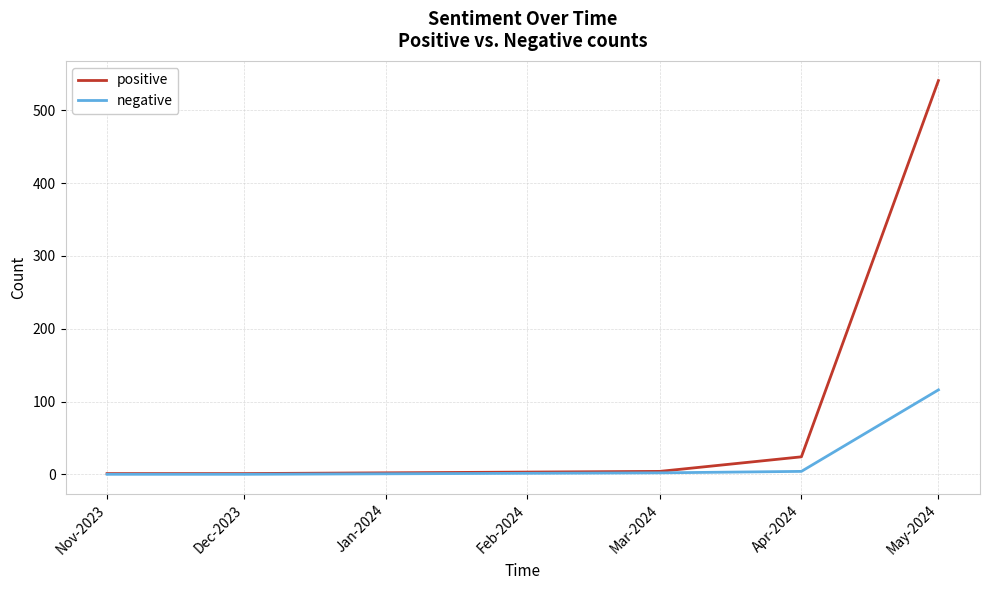

At which category is the sum across all series the highest?

May-2024